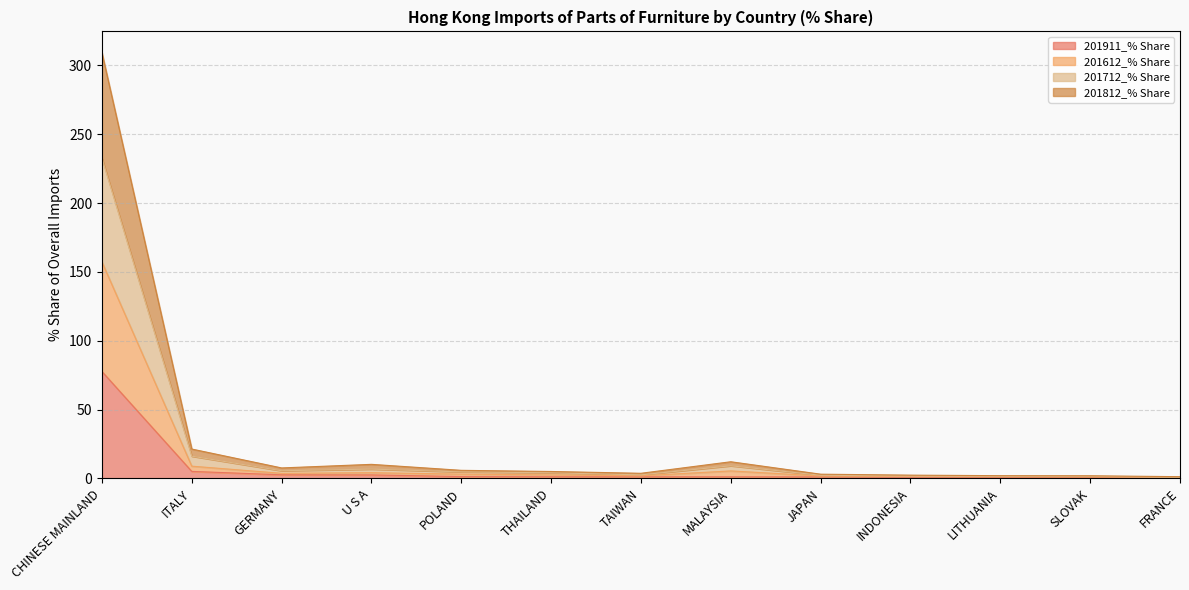

At how many categories does at least one series exceed 282?

1